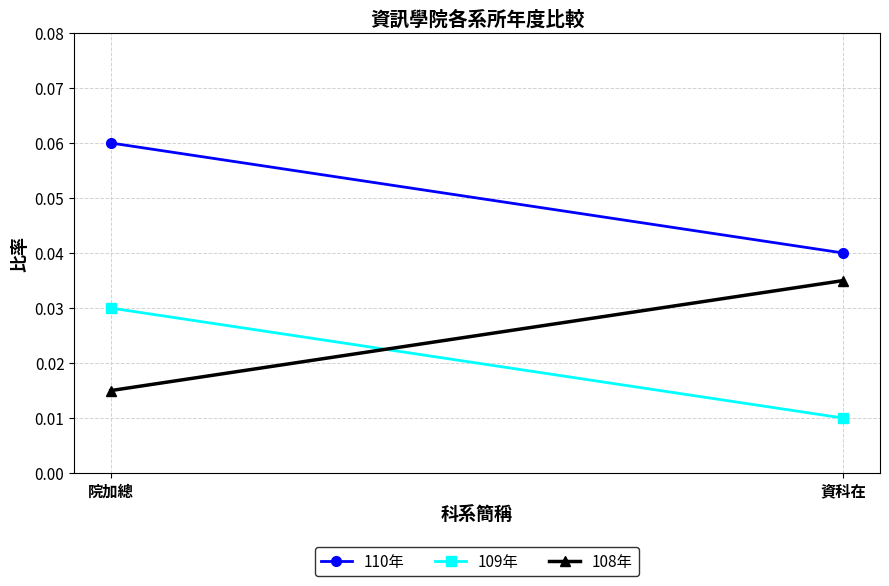

List the series in order of their overall mean, highest first.

110年, 108年, 109年